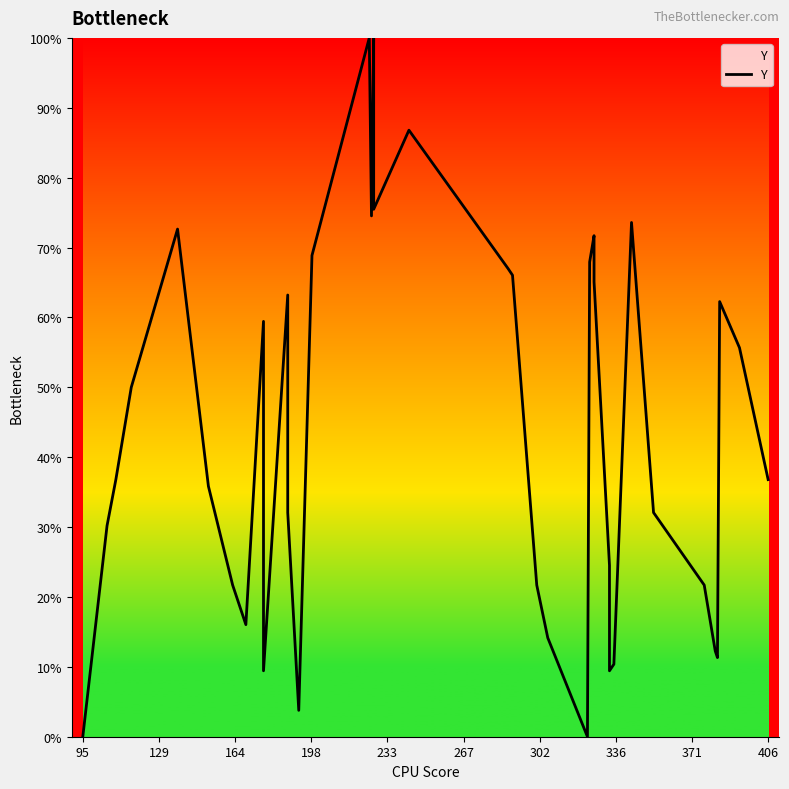

Reading right to left, list all the values displayed in this chart.

36.8	55.7	62.3	11.3	12.3	21.7	32.1	73.6	10.4	9.4	24.5	65.1	70.8	71.7	67.9	0.0	14.2	21.7	66.0	67.0	86.8	75.5	100.0	74.5	100.0	68.9	3.8	32.1	63.2	9.4	59.4	16.0	21.7	35.8	72.6	50.0	44.3	36.8	30.2	0.0